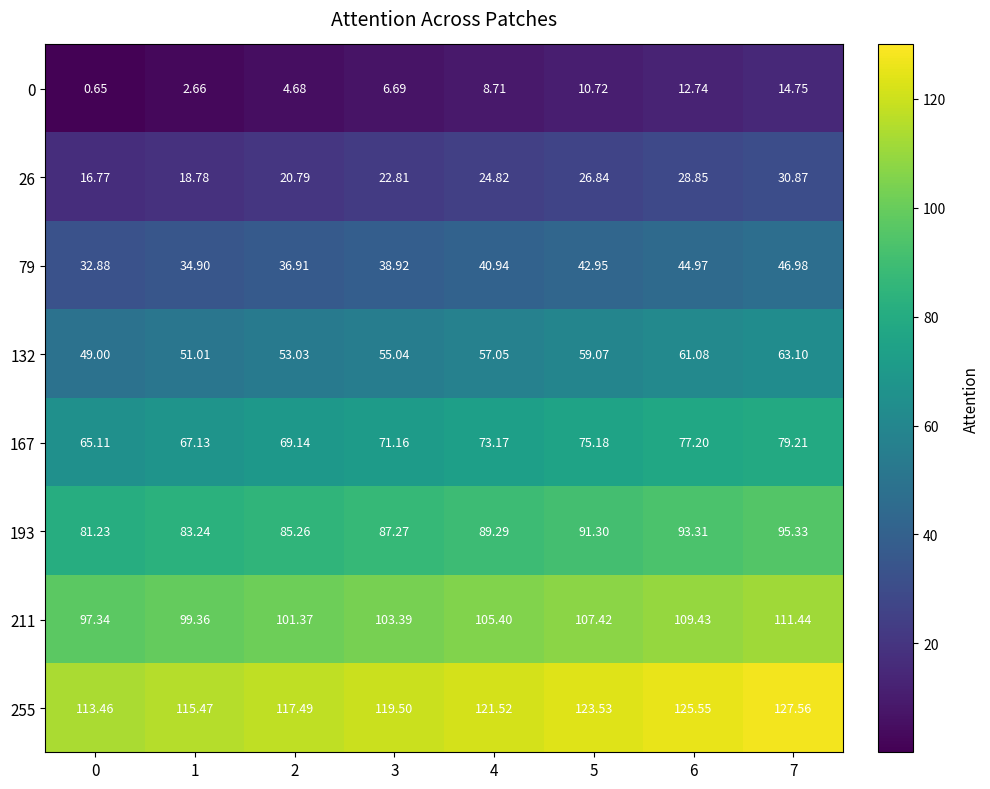

Is the value of 167 at 4 greater than the value of 0 at 1?

Yes